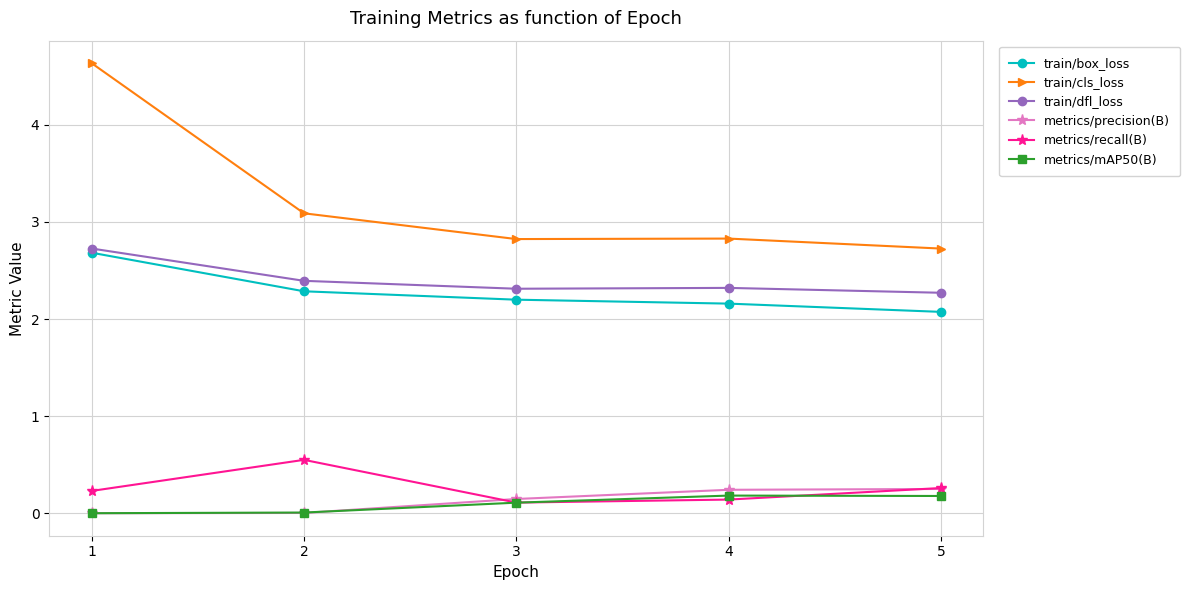

The train/box_loss series shows 2.1 at 5. True or false?

True